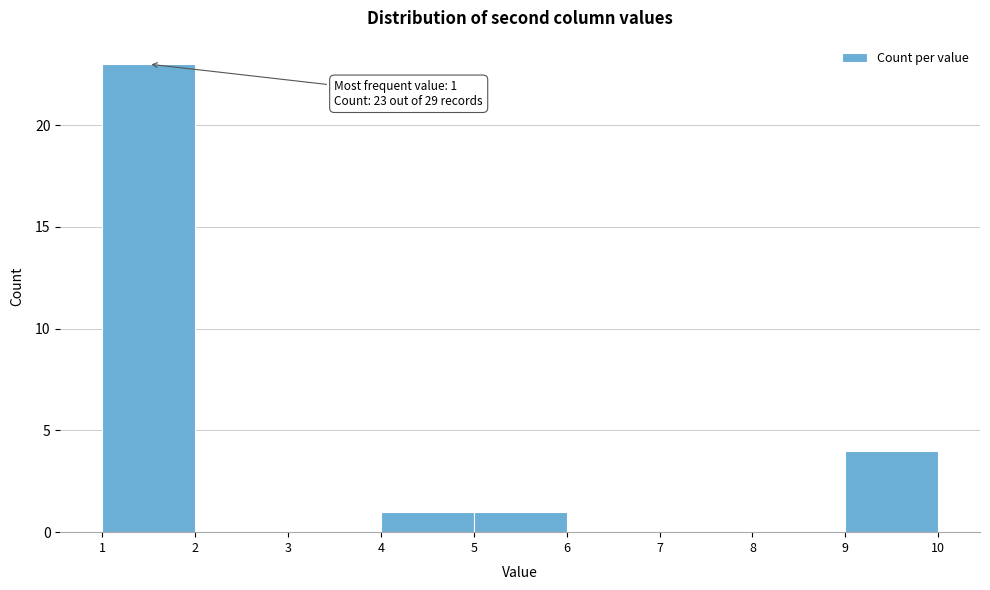

Over which range of the x-axis is the bar tallest?

1 to 2